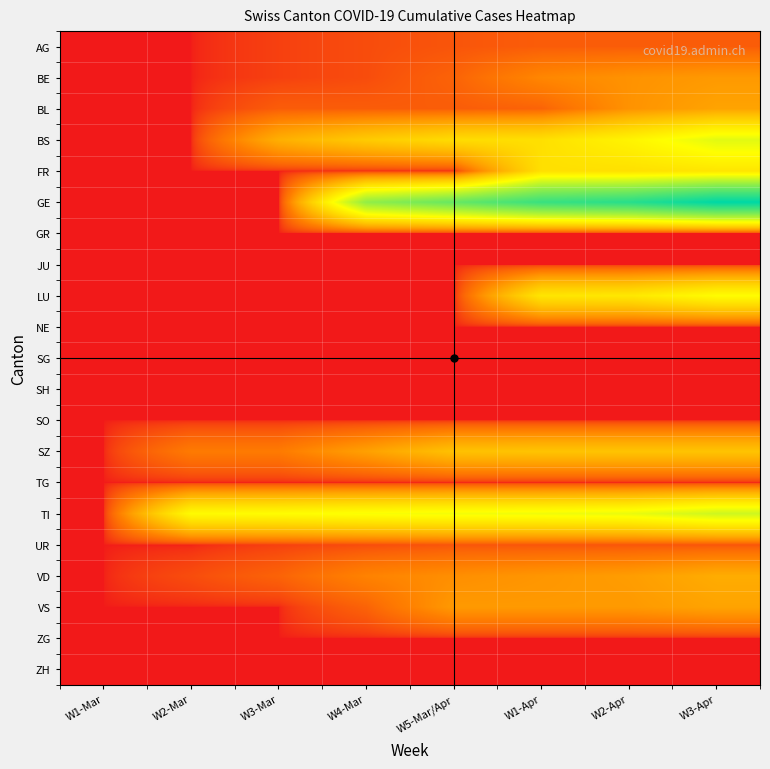

Which has a higher value, W2-Mar or W5-Mar/Apr?

W5-Mar/Apr